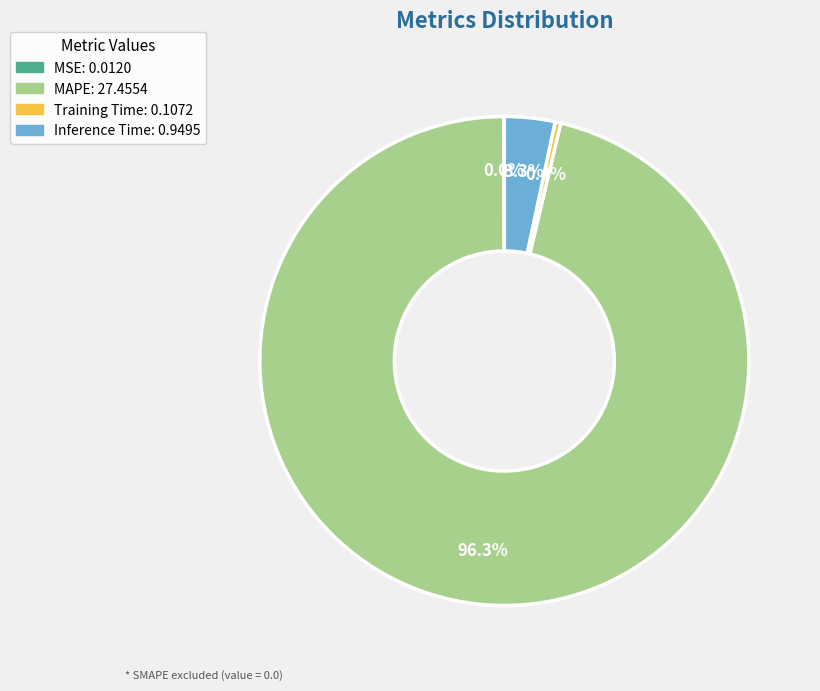

To the nearest percent, what is the combined percentage of MAPE and Inference Time?

100%